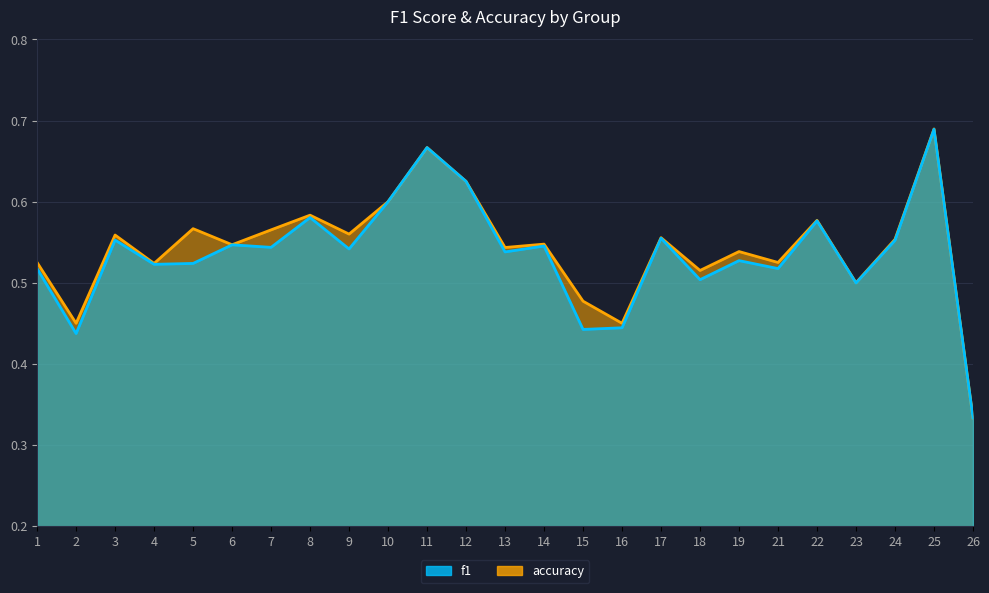

Read the accuracy value at 8.

0.6